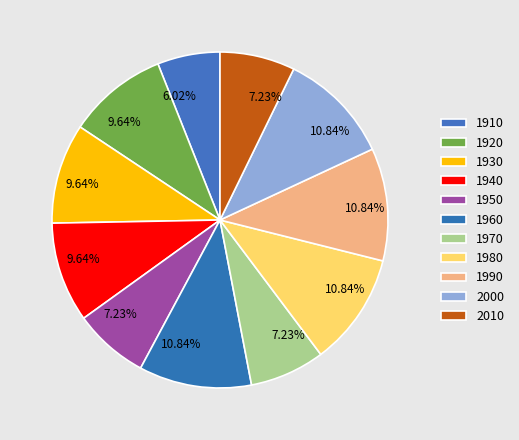

True or false: 1970 accounts for 7% of the total.

True